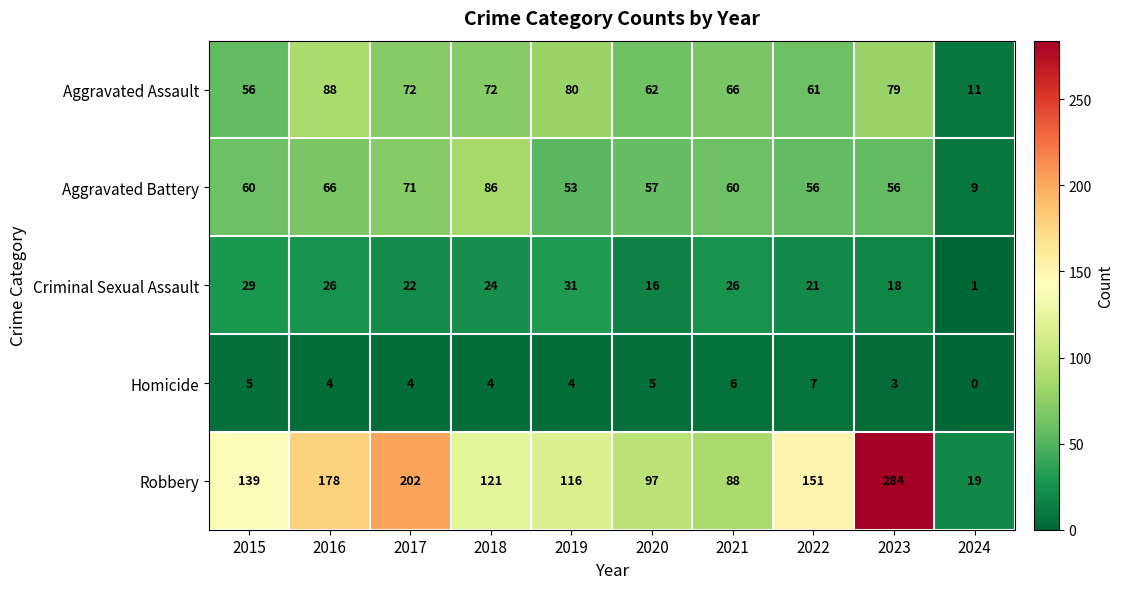

The Aggravated Battery series shows 56 at 2022. True or false?

True